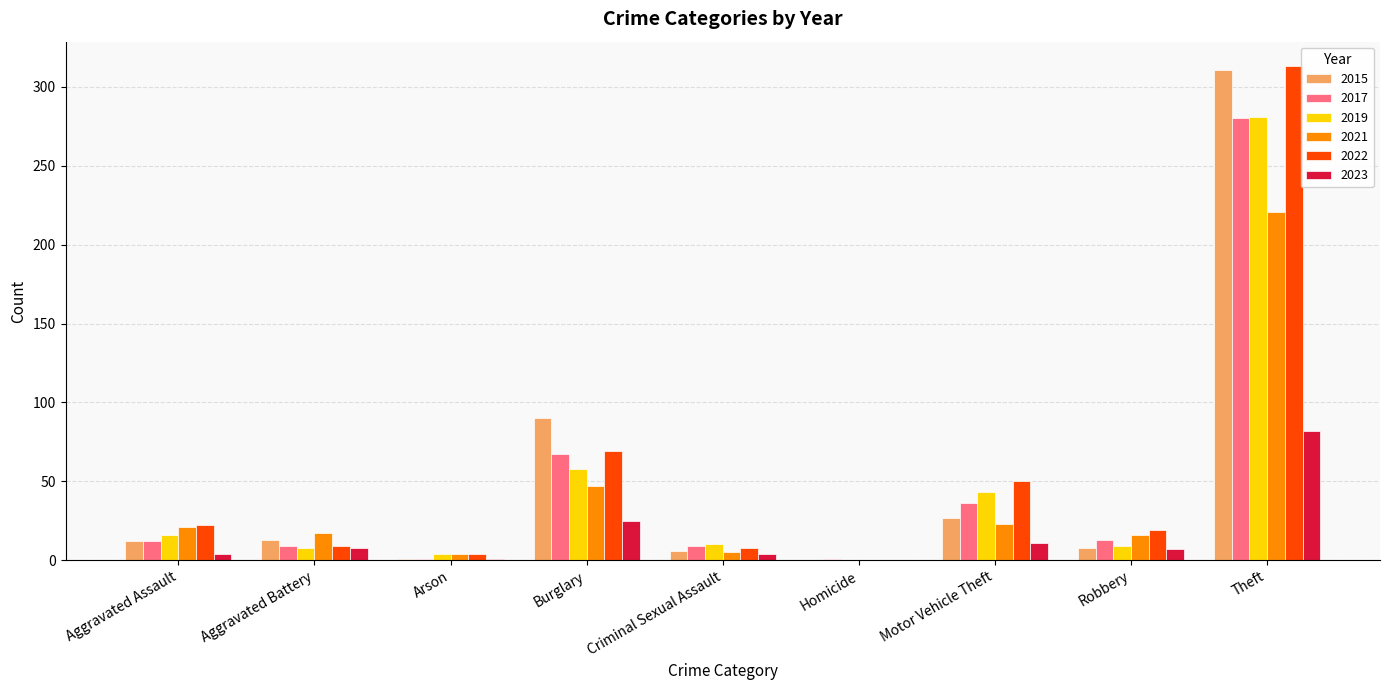

Which series has the widest spread of values?

2022